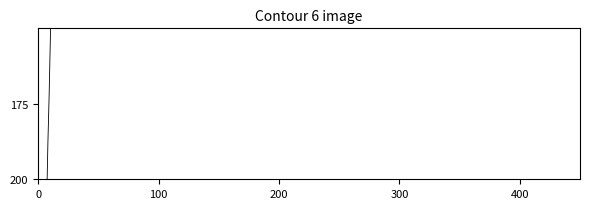

What is the maximum value shown in the chart?

327.6